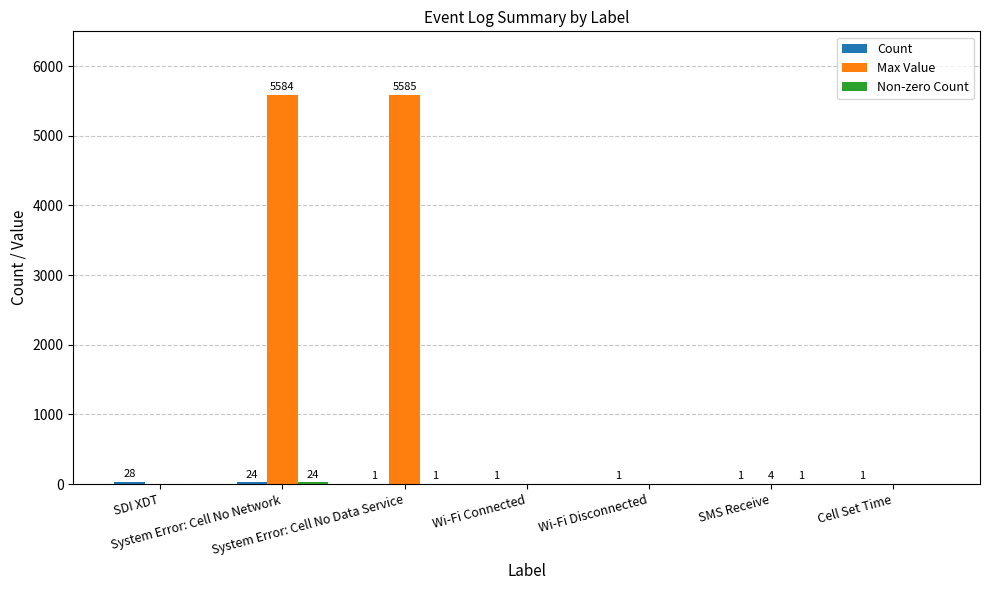

Are the bars grouped side by side (vs. stacked)?

Yes